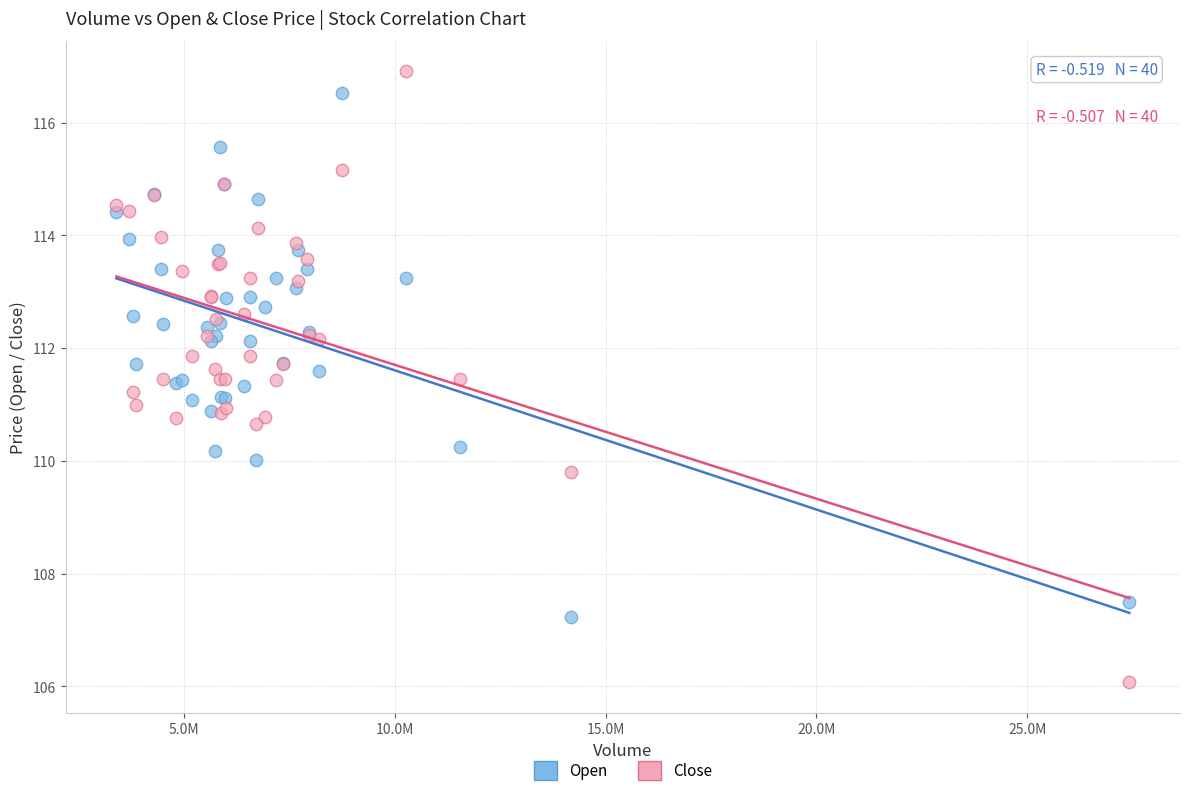

What is the X range (max minus min) for the scatter plot?

24023200.0